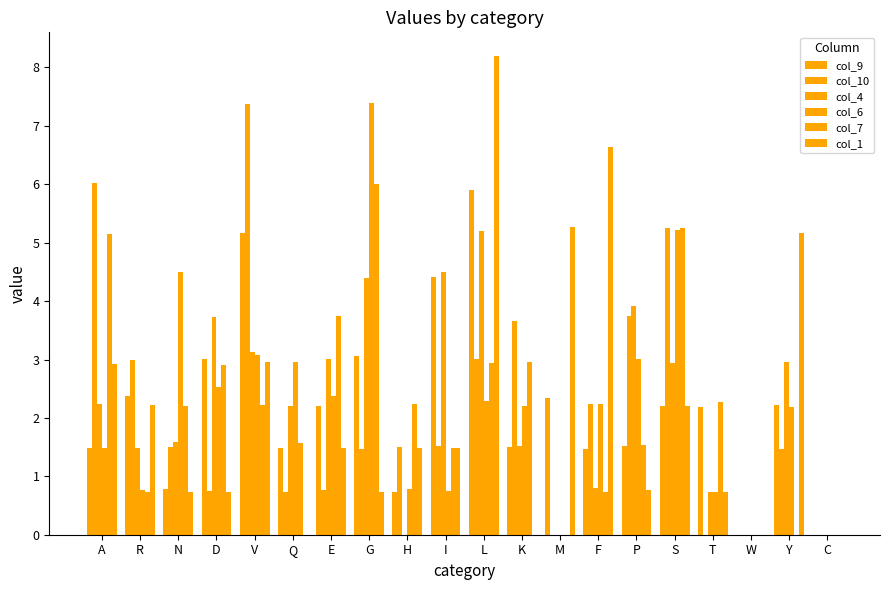

Count the number of categories in the chart.

20